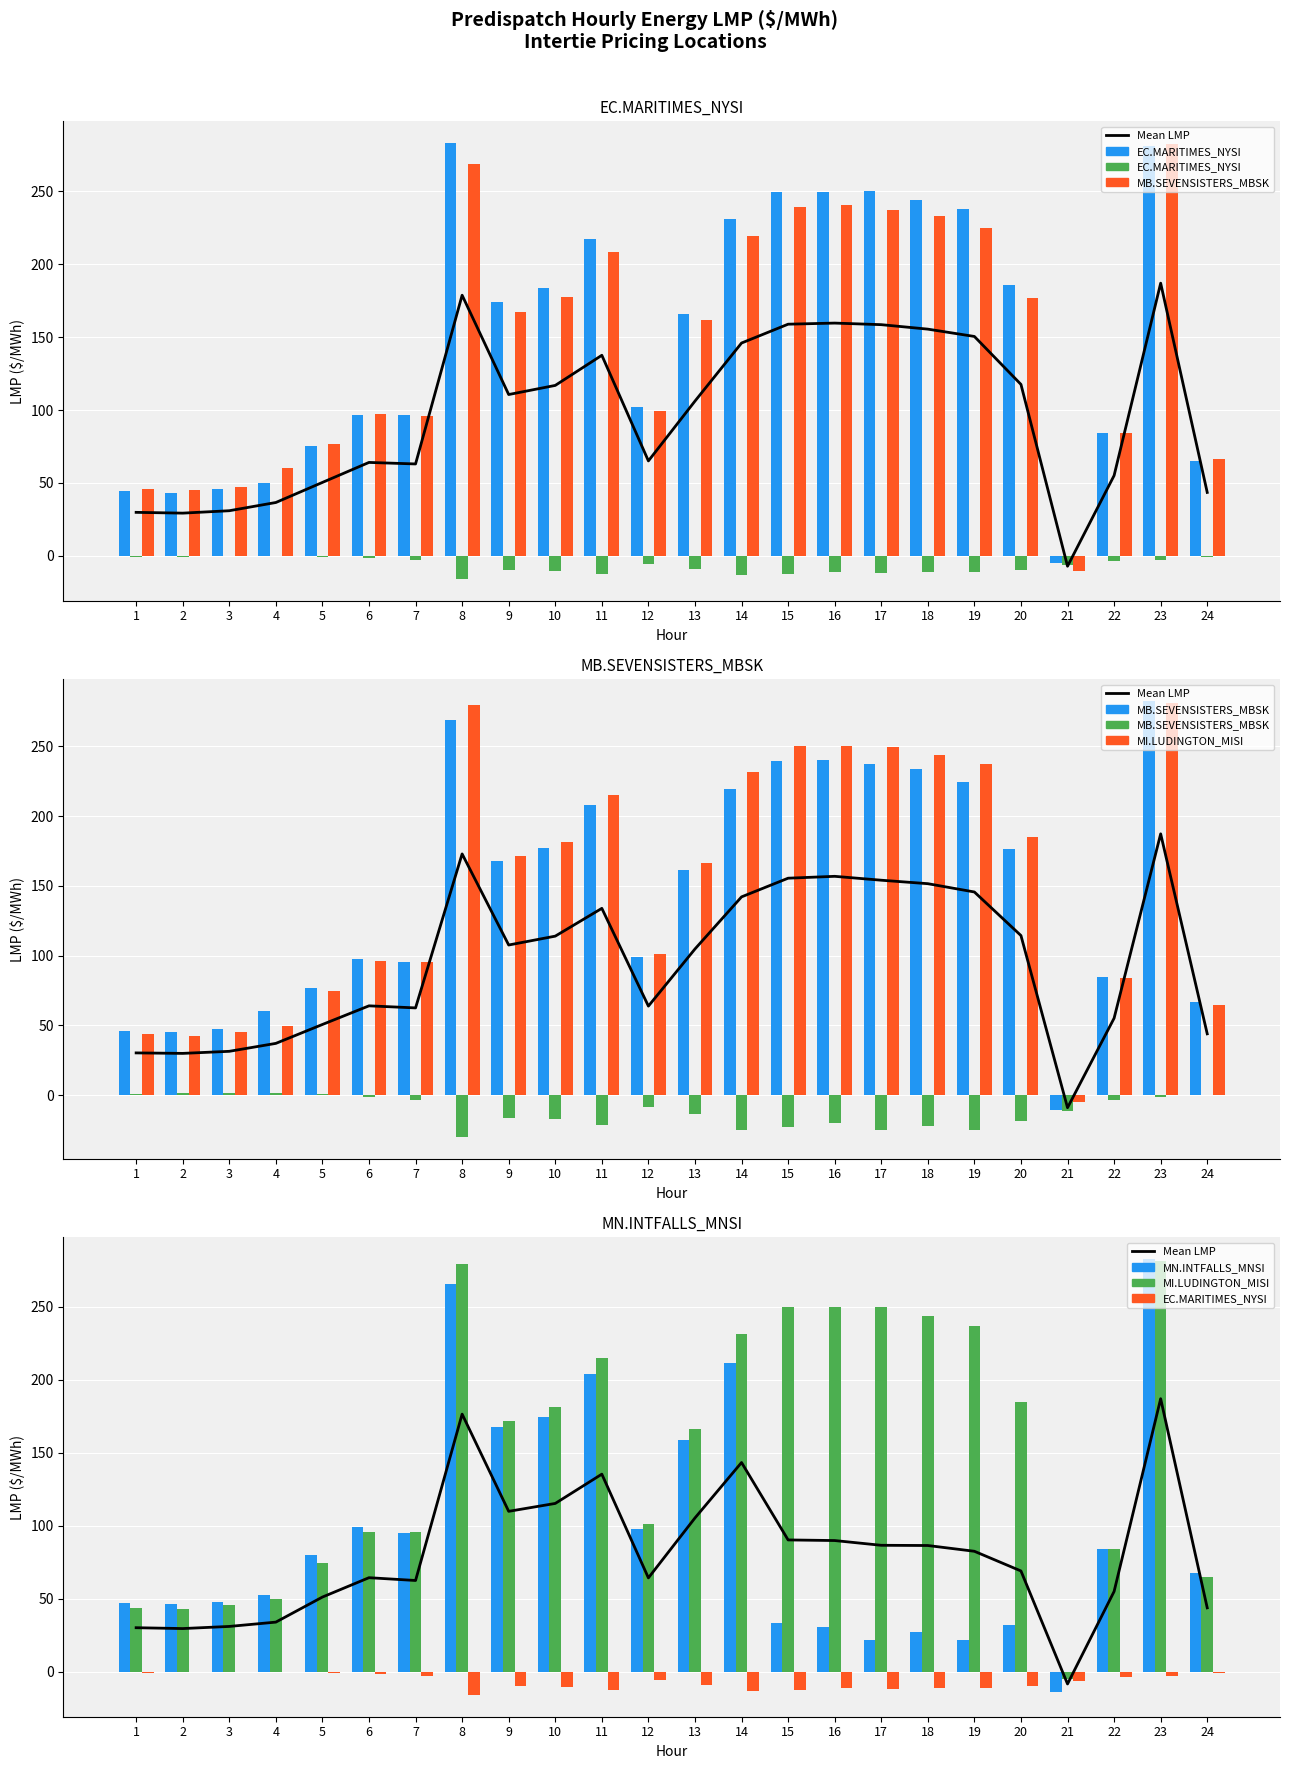

What is the value of the MI.LUDINGTON_MISI:LMP Intertie LMP bar at the 16th from the left?

250.0